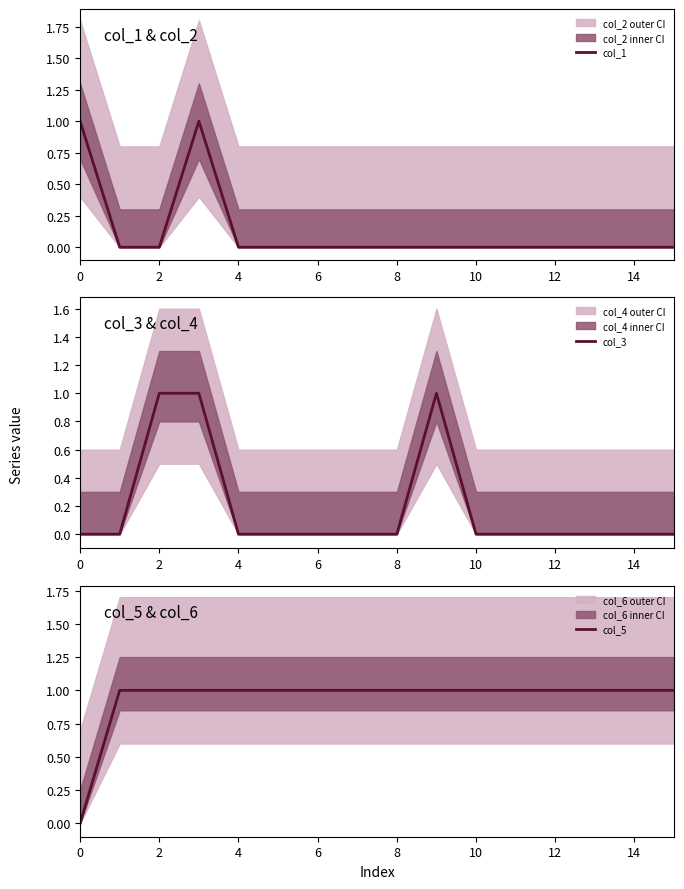

How many interior local peaks does the col_1 series have?

1